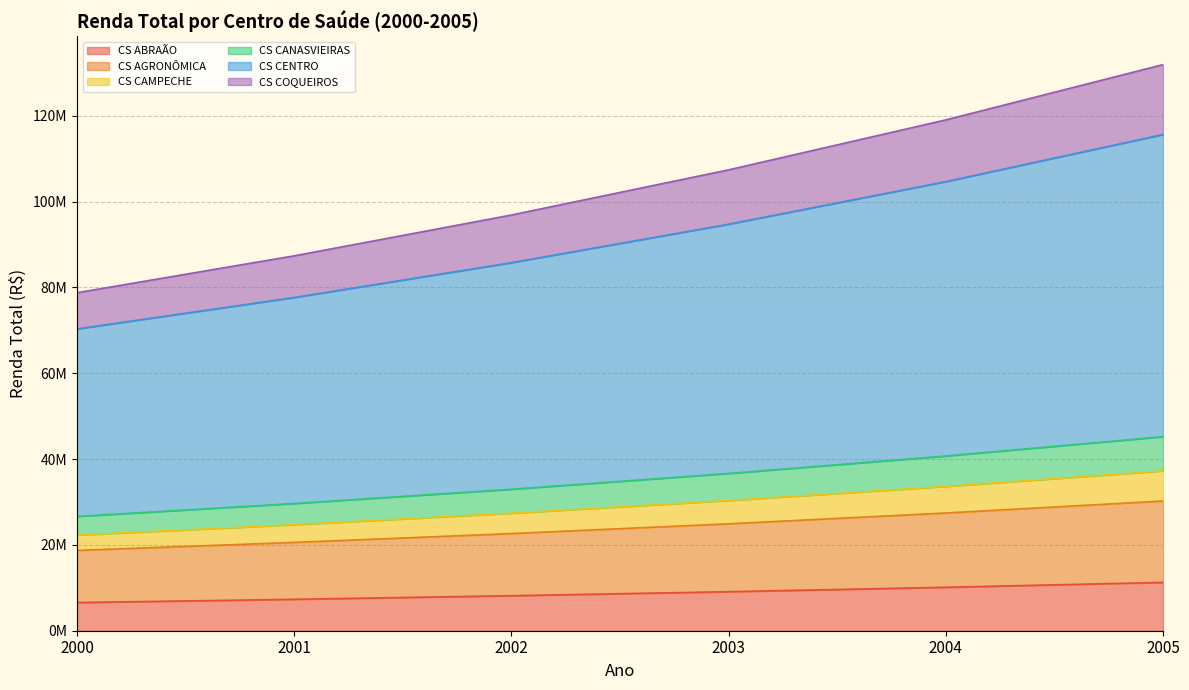

Does the chart display data point markers on the line(s)?

No